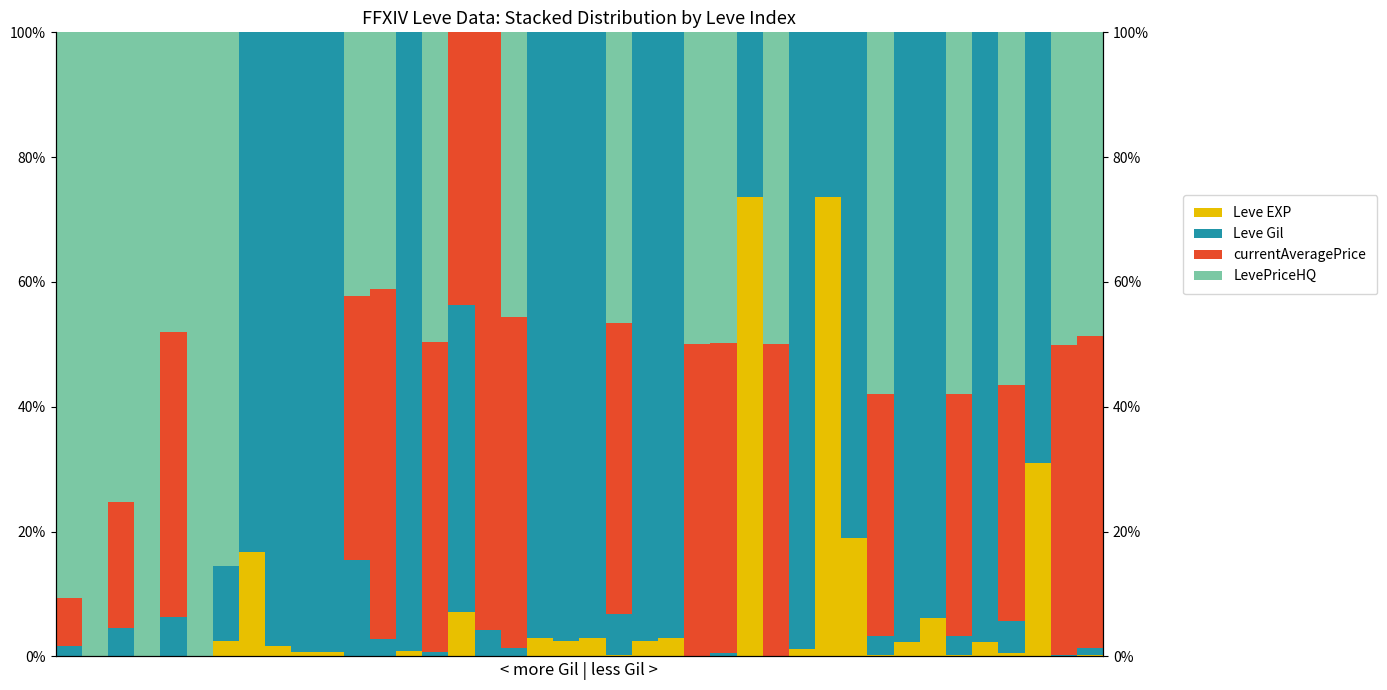

What is the spread (max minus min) of values at 29?

73.7